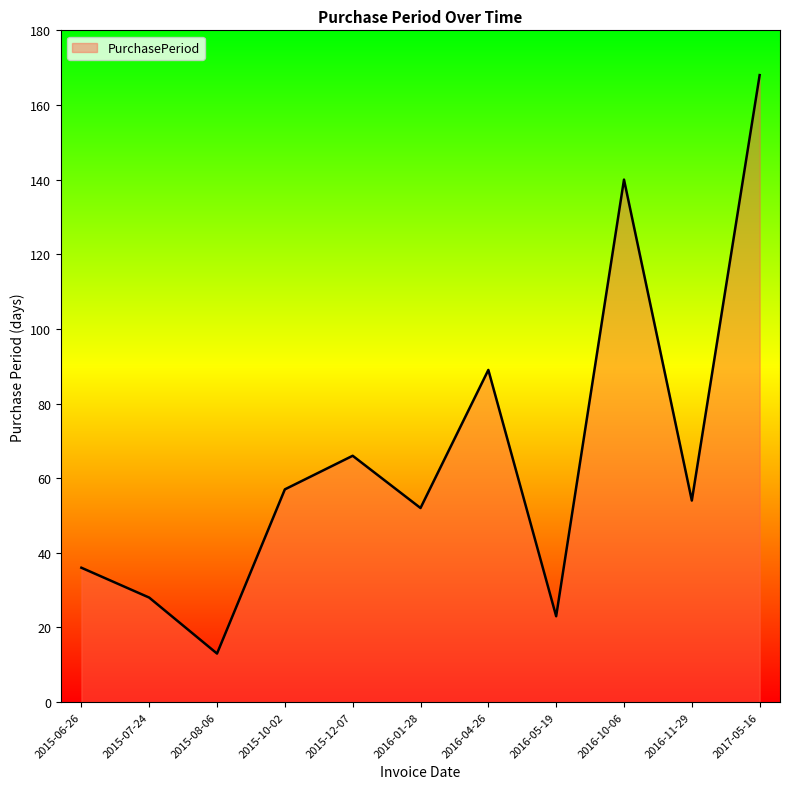

Reading left to right, transcribe all the data shown in this chart.

2015-06-26=36	2015-07-24=28	2015-08-06=13	2015-10-02=57	2015-12-07=66	2016-01-28=52	2016-04-26=89	2016-05-19=23	2016-10-06=140	2016-11-29=54	2017-05-16=168